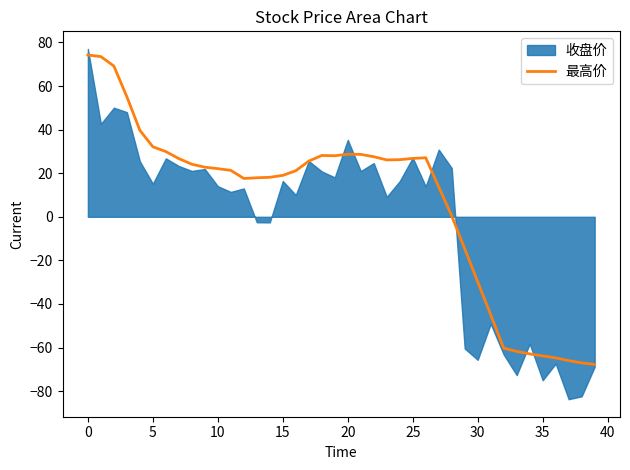

The value of 最高价 at 10 is 7.1. True or false?

False